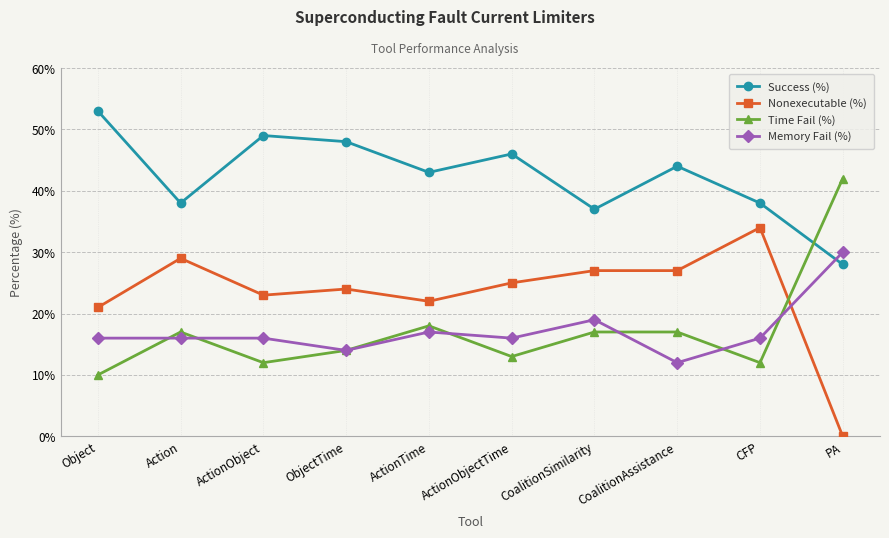

Reading left to right, transcribe all the data shown in this chart.

Success (%): Object=53	Action=38	ActionObject=49	ObjectTime=48	ActionTime=43	ActionObjectTime=46	CoalitionSimilarity=37	CoalitionAssistance=44	CFP=38	PA=28
Nonexecutable (%): Object=21	Action=29	ActionObject=23	ObjectTime=24	ActionTime=22	ActionObjectTime=25	CoalitionSimilarity=27	CoalitionAssistance=27	CFP=34	PA=0
Time Fail (%): Object=10	Action=17	ActionObject=12	ObjectTime=14	ActionTime=18	ActionObjectTime=13	CoalitionSimilarity=17	CoalitionAssistance=17	CFP=12	PA=42
Memory Fail (%): Object=16	Action=16	ActionObject=16	ObjectTime=14	ActionTime=17	ActionObjectTime=16	CoalitionSimilarity=19	CoalitionAssistance=12	CFP=16	PA=30